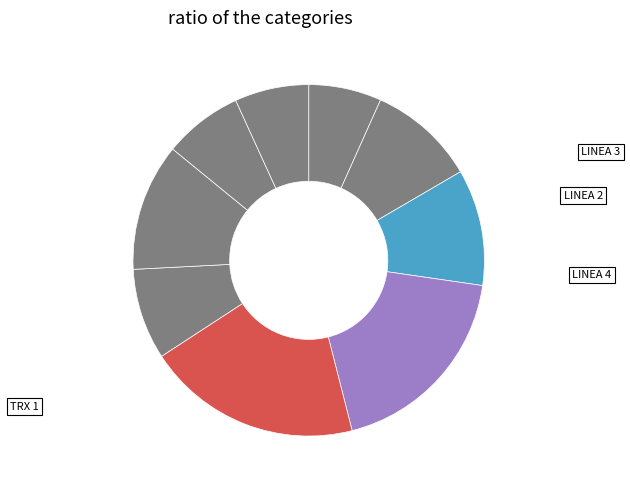

How many slices are in this pie chart?

9